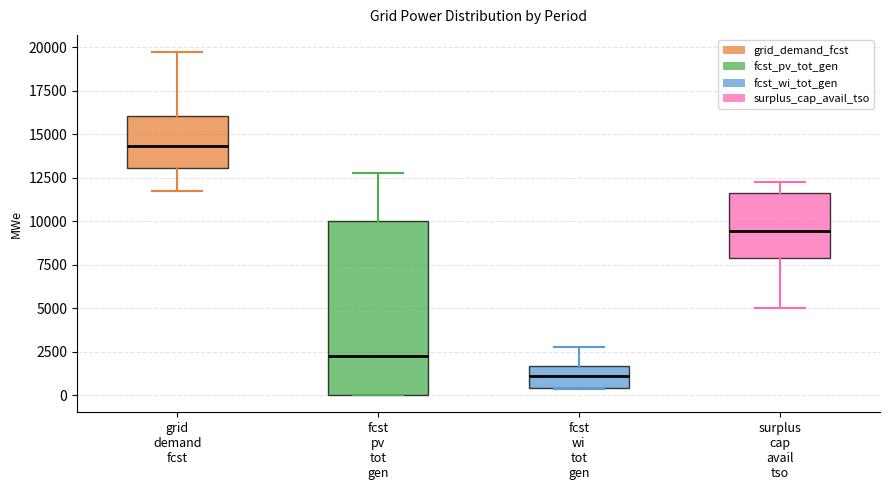

Reading left to right, transcribe this box plot: for each box, give where its median line is, the range the box spans, and where its two whiskers end, as read against the y-axis. The values are not printed on the chart, so give them approximately, as read against the axis.

grid demand fcst: median 14500, box 13000 to 16000, whiskers 12000 to 19500
fcst pv tot gen: median 2000, box 0 to 10000, whiskers 0 to 13000
fcst wi tot gen: median 1000, box 500 to 1500, whiskers 500 to 2500
surplus cap avail tso: median 9500, box 8000 to 11500, whiskers 5000 to 12500